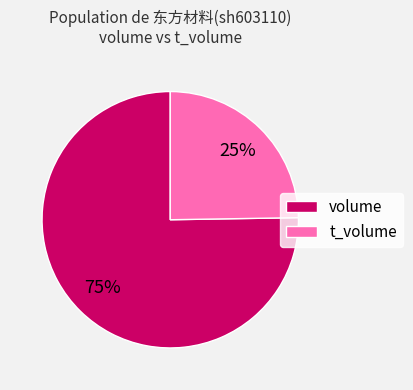

Between volume and t_volume, which is larger?

volume